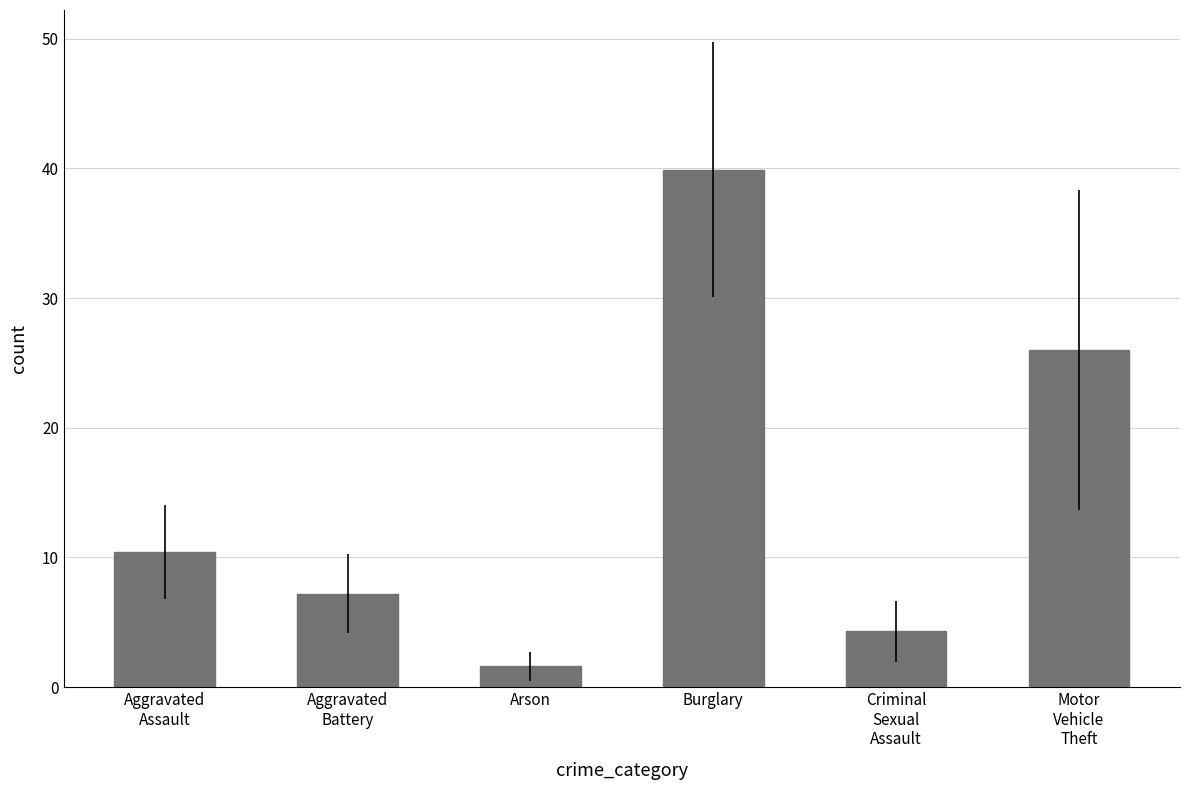

What is the value of the 2nd bar from the left?

7.2